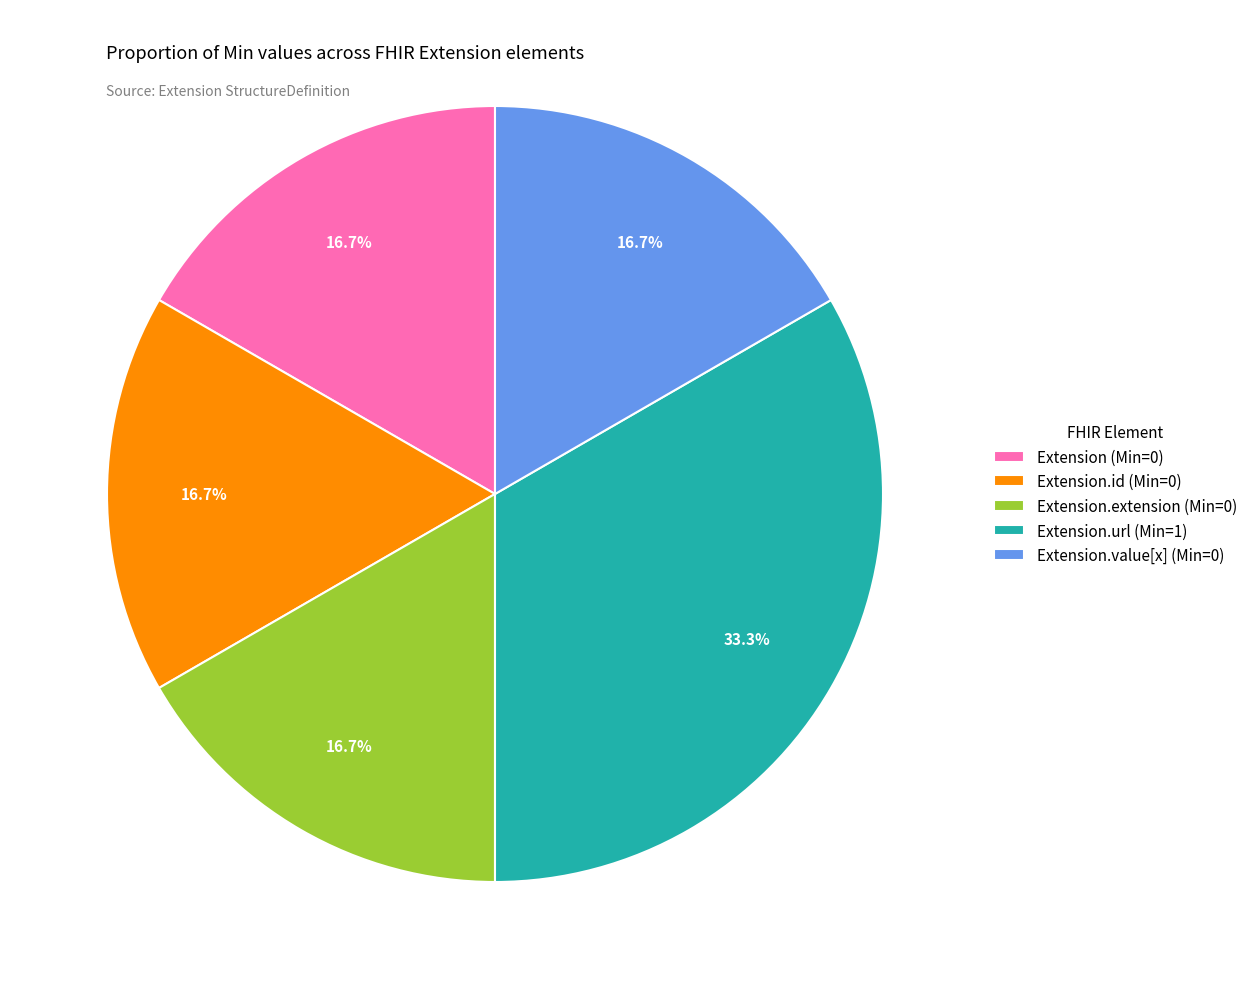

What is the largest slice in the pie chart?

Extension.url (Min=1)